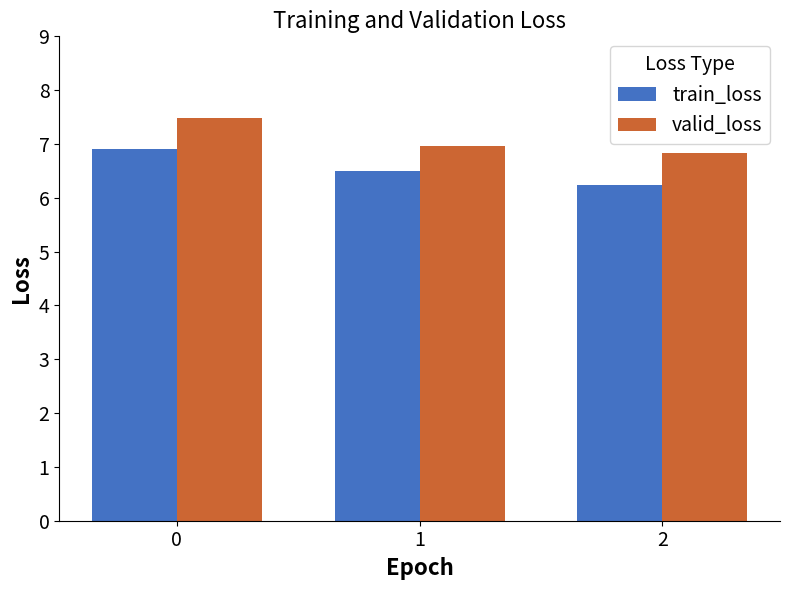

Between 0 and 2, which series saw the biggest shift?

train_loss